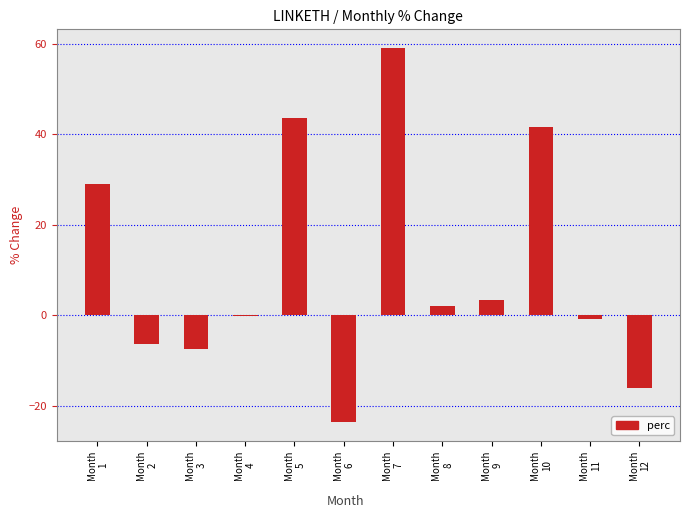

What is the greatest value displayed?

59.1